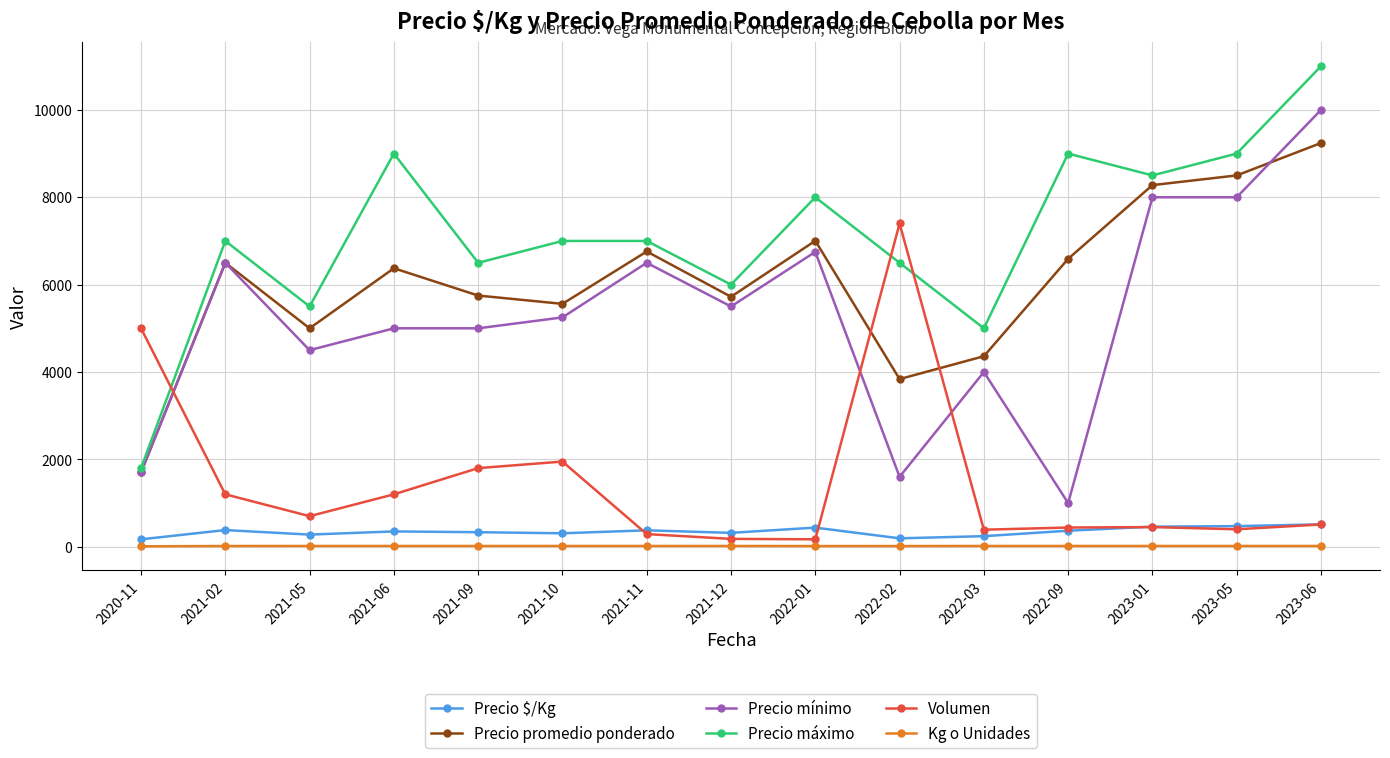

Rank the series by their maximum value, from lowest to highest.

Kg o Unidades, Precio $/Kg, Volumen, Precio promedio ponderado, Precio mínimo, Precio máximo